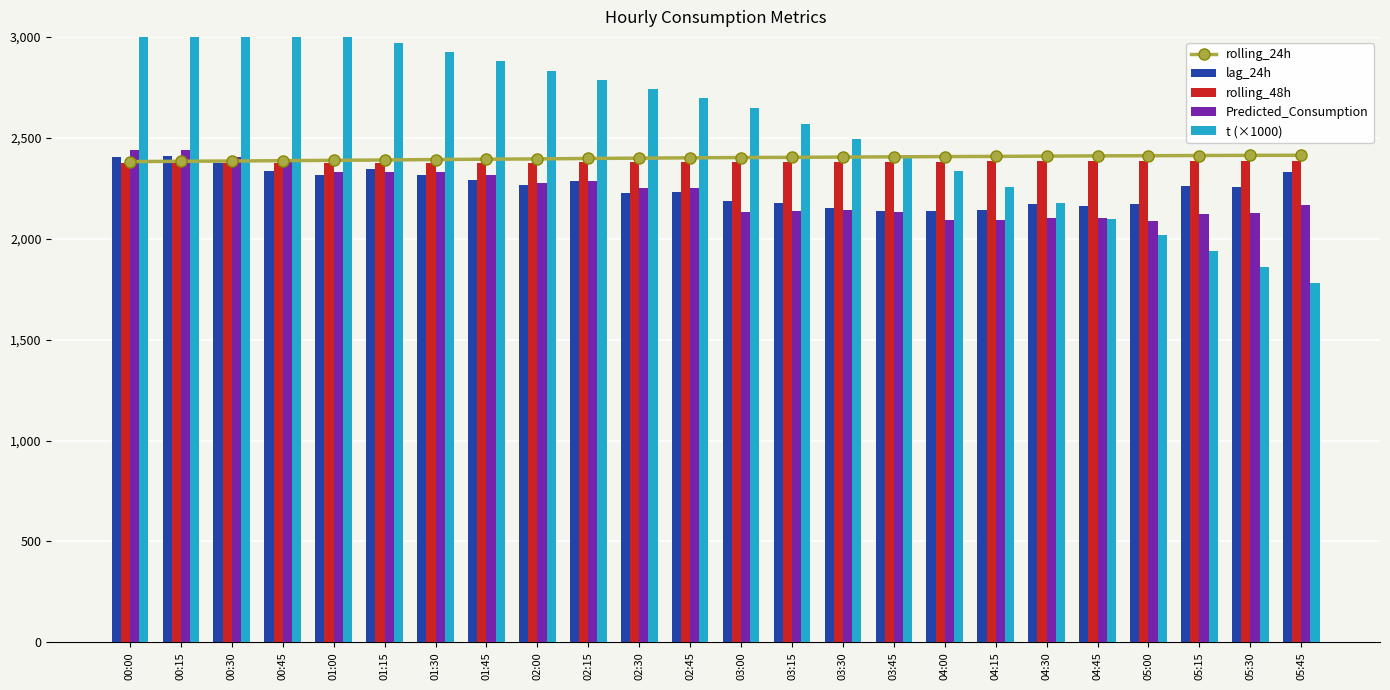

Reading left to right, extract all data points from this chart.

rolling_24h: 00:00=2382.2	00:15=2383.8	00:30=2385.0	00:45=2386.8	01:00=2388.4	01:15=2390.2	01:30=2392.4	01:45=2394.0	02:00=2395.4	02:15=2397.7	02:30=2399.2	02:45=2400.9	03:00=2402.3	03:15=2403.1	03:30=2404.6	03:45=2405.7	04:00=2406.9	04:15=2408.0	04:30=2409.3	04:45=2410.5	05:00=2411.3	05:15=2412.3	05:30=2413.1	05:45=2413.6
lag_24h: 00:00=2405.0	00:15=2409.0	00:30=2373.0	00:45=2335.0	01:00=2314.0	01:15=2344.0	01:30=2314.0	01:45=2292.0	02:00=2265.0	02:15=2287.0	02:30=2227.0	02:45=2230.0	03:00=2189.0	03:15=2175.0	03:30=2150.0	03:45=2136.0	04:00=2139.0	04:15=2143.0	04:30=2172.0	04:45=2164.0	05:00=2170.0	05:15=2263.0	05:30=2257.0	05:45=2333.0
rolling_48h: 00:00=2372.8	00:15=2373.4	00:30=2373.8	00:45=2374.3	01:00=2375.0	01:15=2375.5	01:30=2376.0	01:45=2376.7	02:00=2377.3	02:15=2378.1	02:30=2378.5	02:45=2379.1	03:00=2379.8	03:15=2380.5	03:30=2381.0	03:45=2381.7	04:00=2382.2	04:15=2382.8	04:30=2383.4	04:45=2383.6	05:00=2383.8	05:15=2384.1	05:30=2384.1	05:45=2384.4
Predicted_Consumption: 00:00=2440.0	00:15=2440.0	00:30=2404.5	00:45=2379.9	01:00=2329.1	01:15=2328.9	01:30=2329.1	01:45=2315.7	02:00=2276.9	02:15=2287.6	02:30=2251.5	02:45=2251.5	03:00=2134.2	03:15=2137.5	03:30=2140.3	03:45=2130.2	04:00=2094.4	04:15=2094.4	04:30=2102.5	04:45=2100.8	05:00=2088.5	05:15=2124.9	05:30=2126.8	05:45=2168.0
t (×1000): 00:00=3200.0	00:15=3154.2	00:30=3108.3	00:45=3062.5	01:00=3016.7	01:15=2970.8	01:30=2925.0	01:45=2879.2	02:00=2833.3	02:15=2787.5	02:30=2741.7	02:45=2695.8	03:00=2650.0	03:15=2570.8	03:30=2491.7	03:45=2412.5	04:00=2333.3	04:15=2254.2	04:30=2175.0	04:45=2095.8	05:00=2016.7	05:15=1937.5	05:30=1858.3	05:45=1779.2